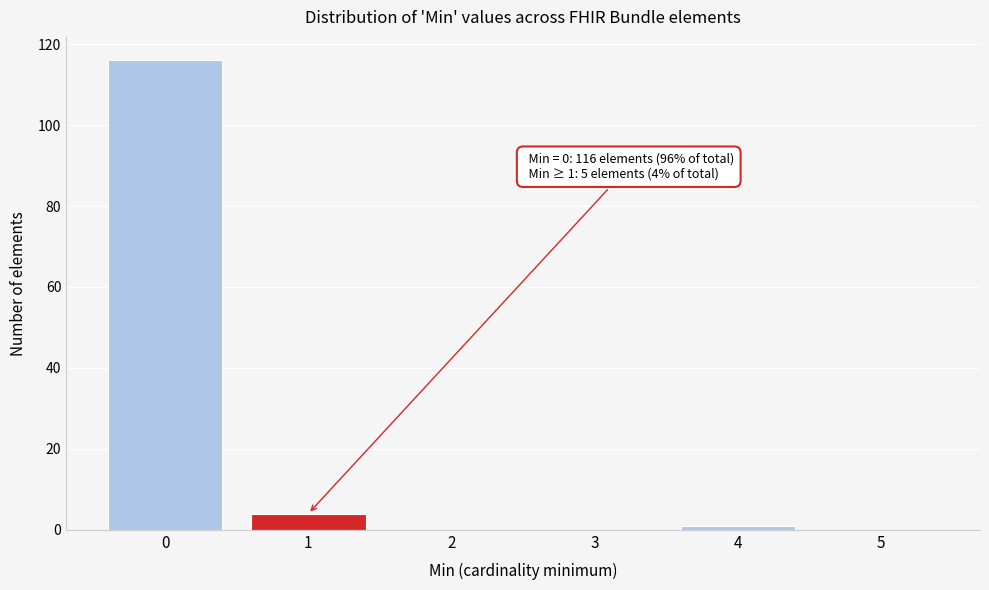

Over which range of the x-axis is the bar tallest?

-0.5 to 0.5